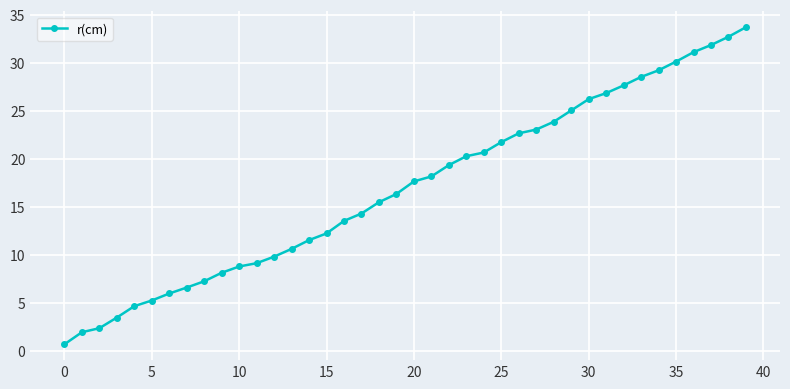

What is the greatest value displayed?

33.7